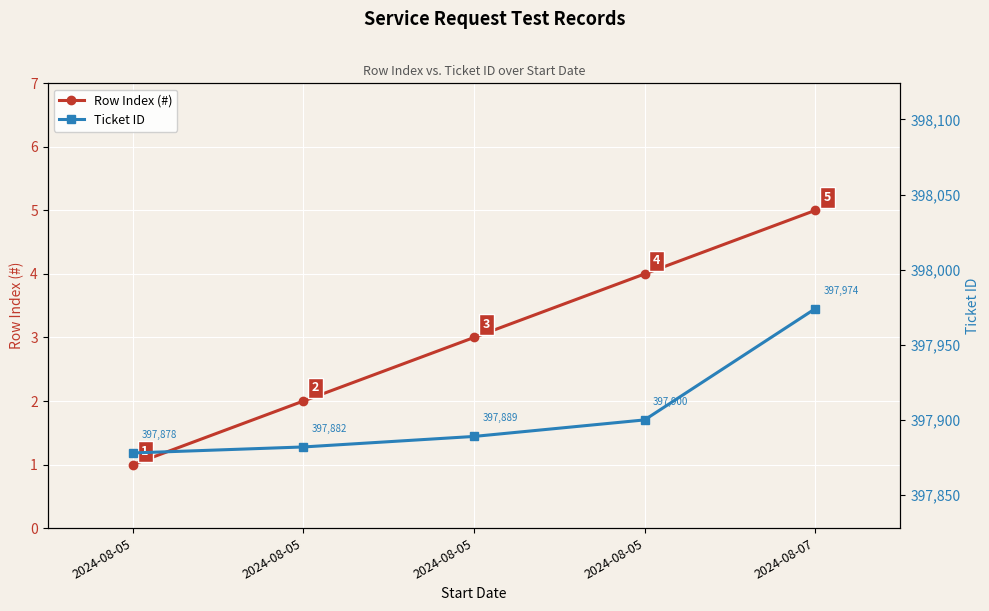

Rank the series by their average value, from highest to lowest.

Ticket ID, Row Index (#)